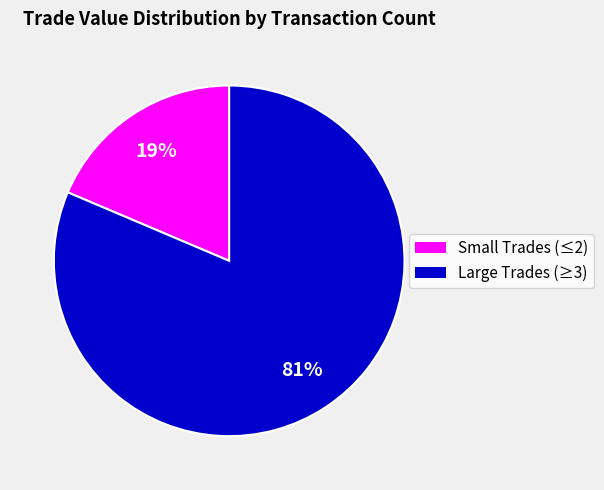

How many slices are in this pie chart?

2